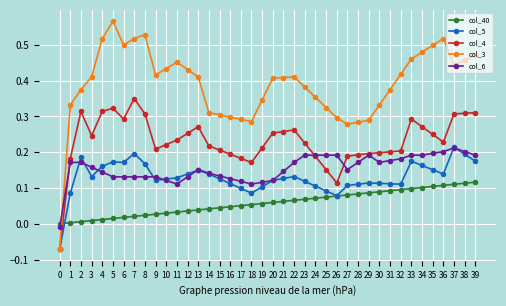

True or false: col_3 has more than 2 points higher than both neighbors.

True